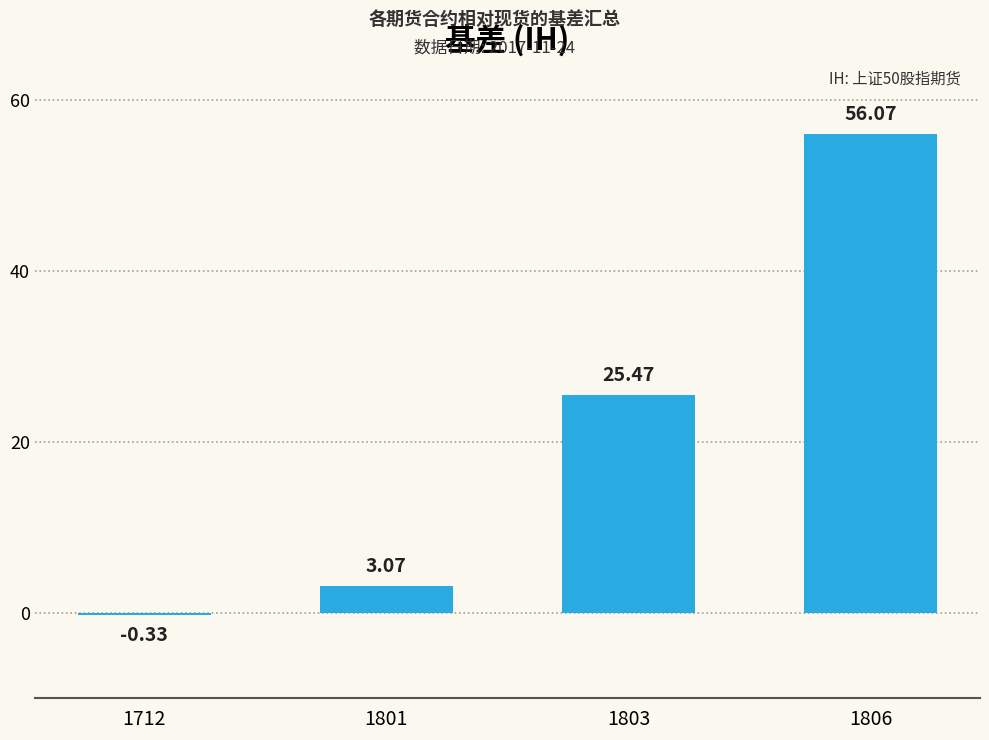

Does the chart contain any negative values?

Yes